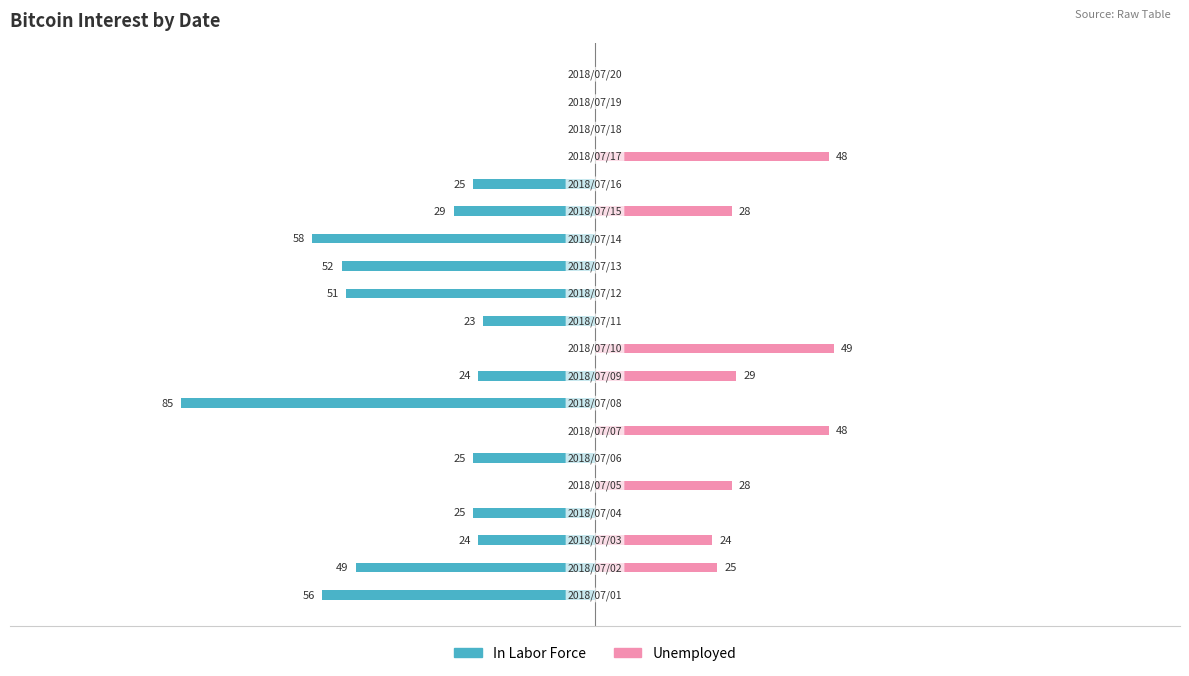

Read the In Labor Force value at 5, to the nearest 5.

-25